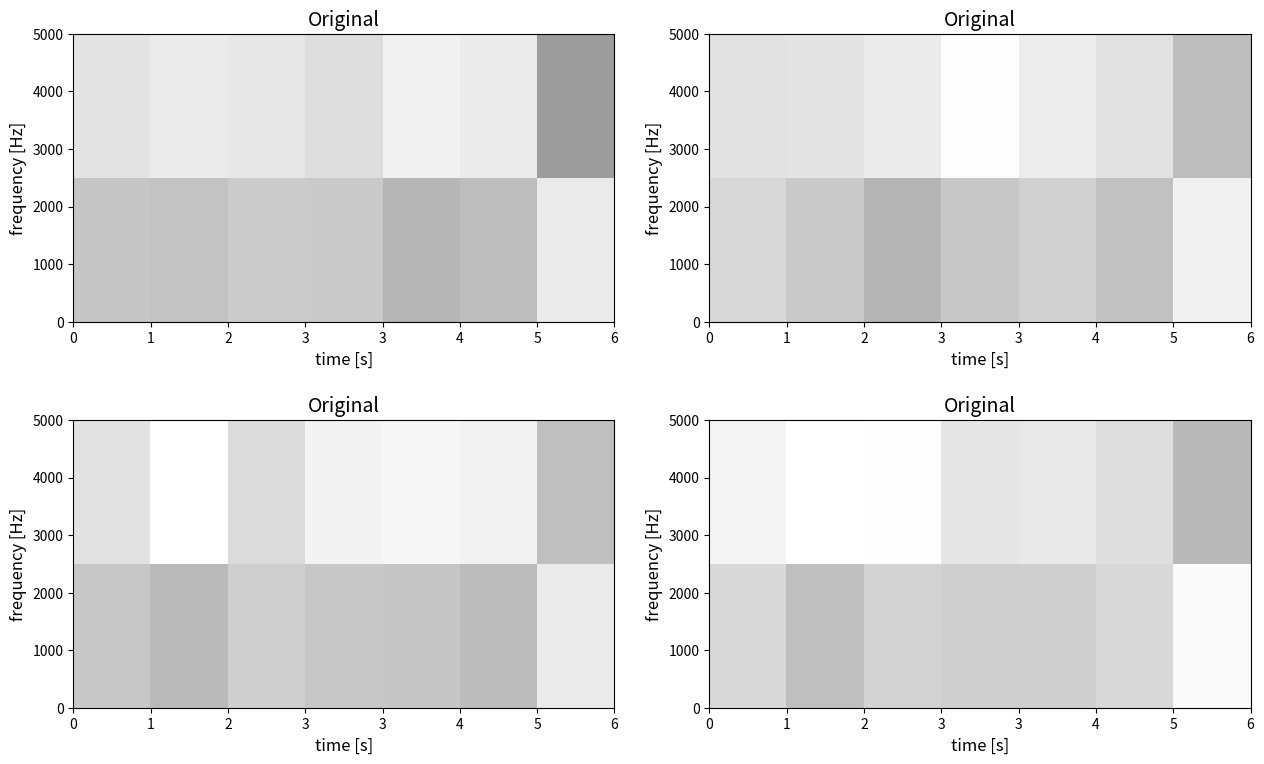

How many distinct data groups are displayed?

2